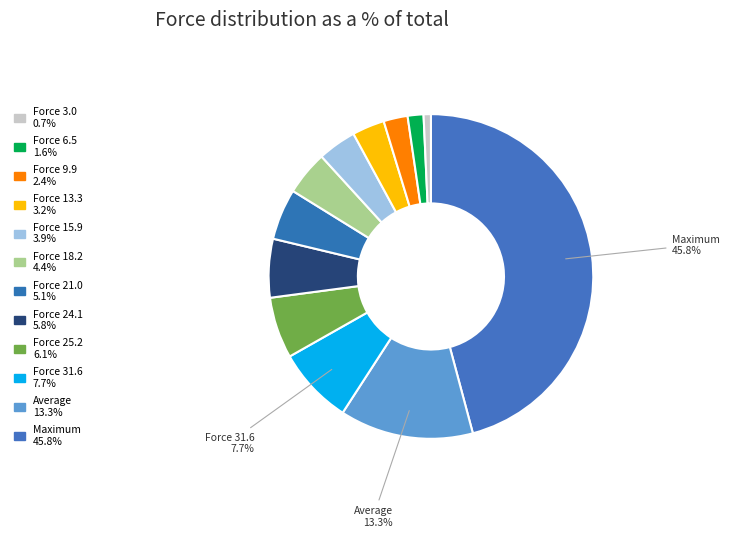

Which category has the biggest portion of the pie?

Maximum (189.3)